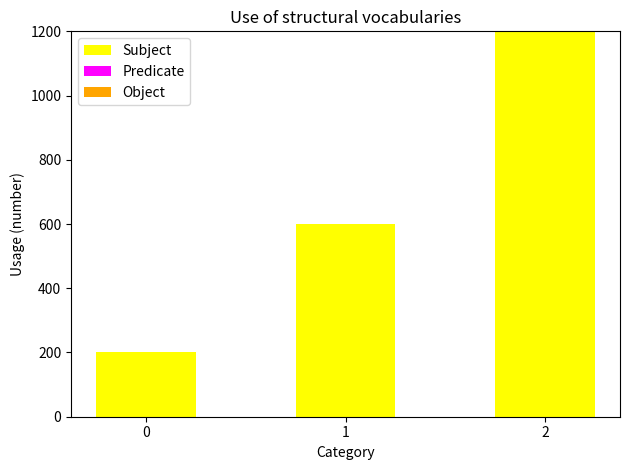

What is the change in value from 1 to 2?

+600